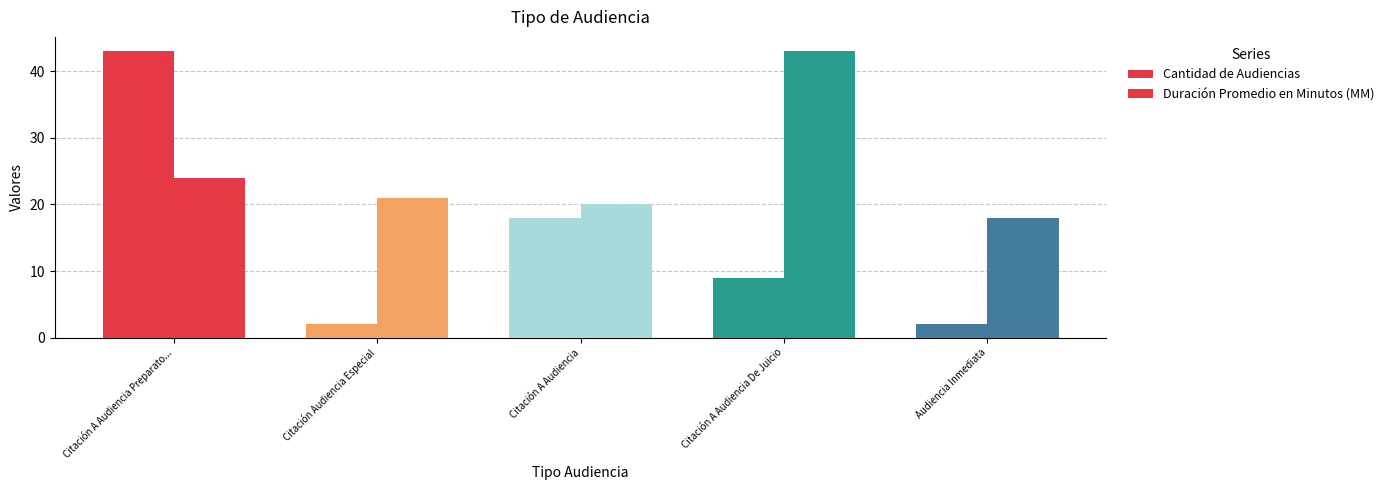

Reading right to left, what are all the values shown in this chart?

Cantidad de Audiencias: Audiencia Inmediata=2	Citación A Audiencia De Juicio=9	Citación A Audiencia=18	Citación Audiencia Especial=2	Citación A Audiencia Preparato...=43
Duración Promedio en Minutos (MM): Audiencia Inmediata=18	Citación A Audiencia De Juicio=43	Citación A Audiencia=20	Citación Audiencia Especial=21	Citación A Audiencia Preparato...=24